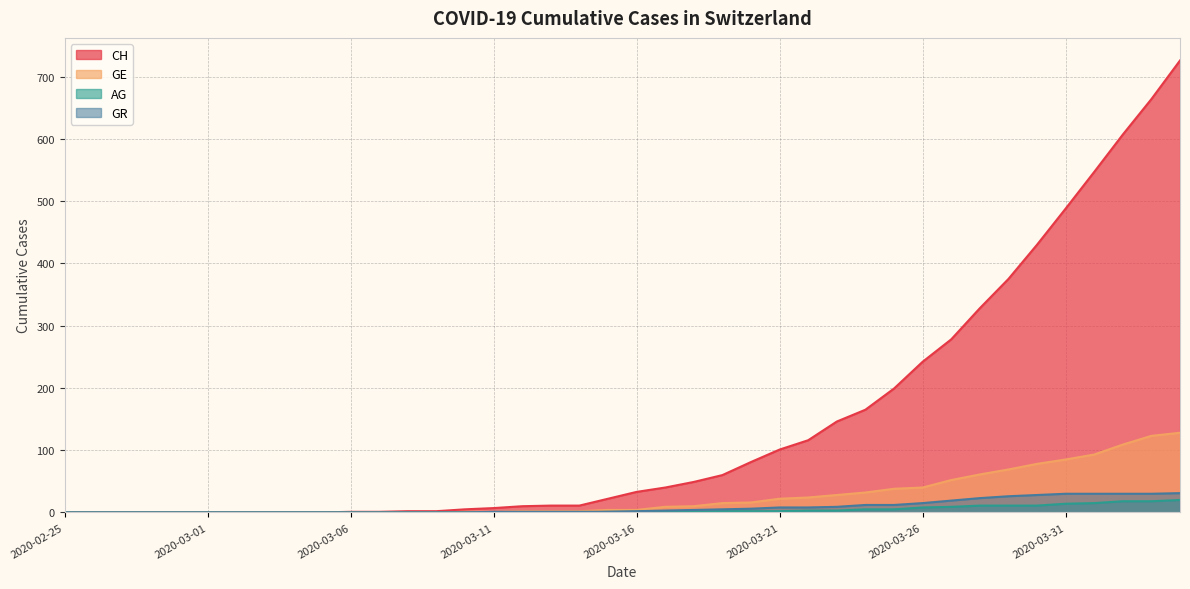

Does the chart display data point markers on the line(s)?

No